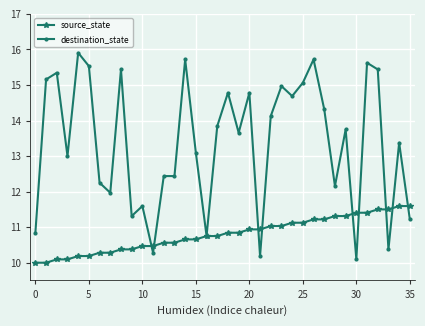

List the series in order of their overall mean, lowest first.

source_state, destination_state